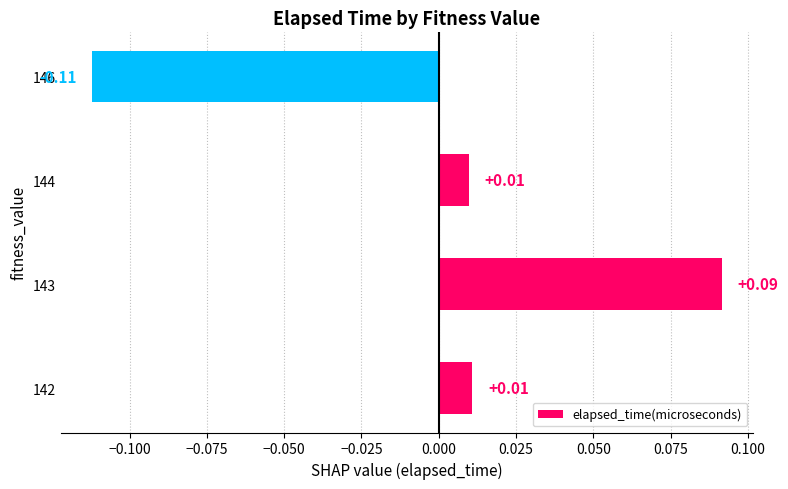

Between 142 and 146, which is larger?

142